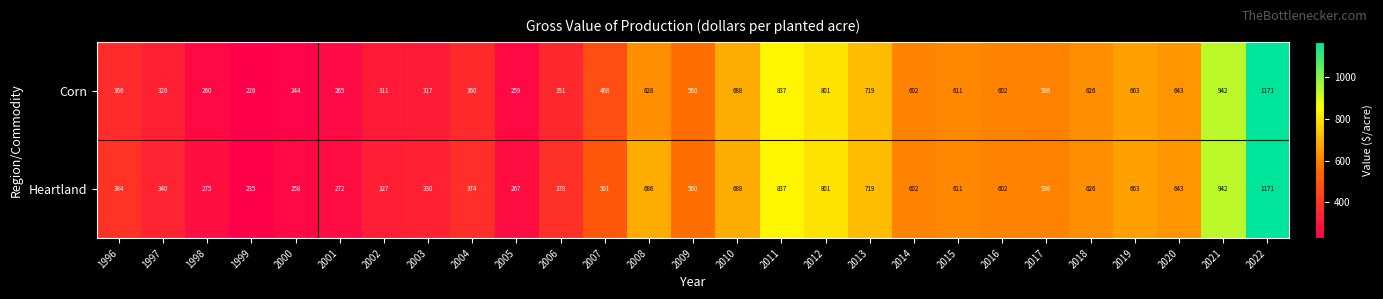

The value of Corn at 2012 is 1385. True or false?

False